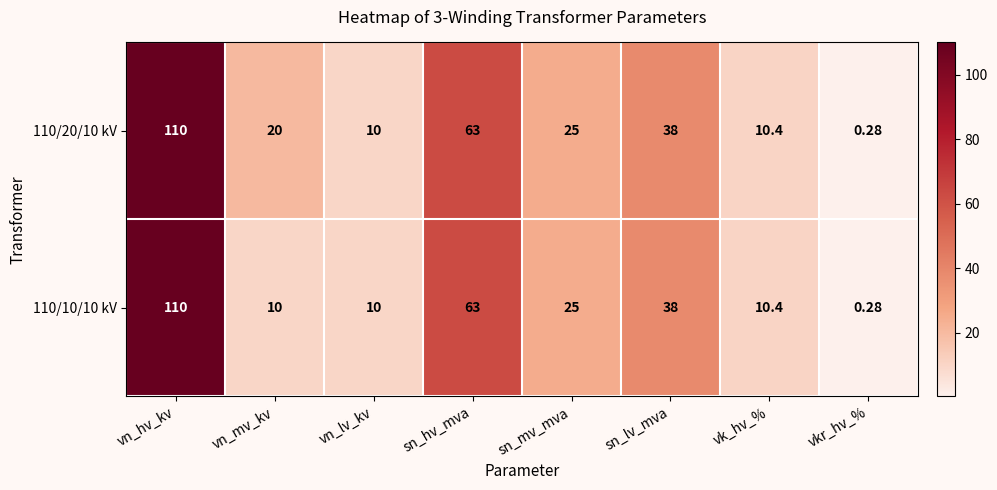

Rank the categories by 110/20/10 kV value from highest to lowest.

vn_hv_kv, sn_hv_mva, sn_lv_mva, sn_mv_mva, vn_mv_kv, vk_hv_%, vn_lv_kv, vkr_hv_%